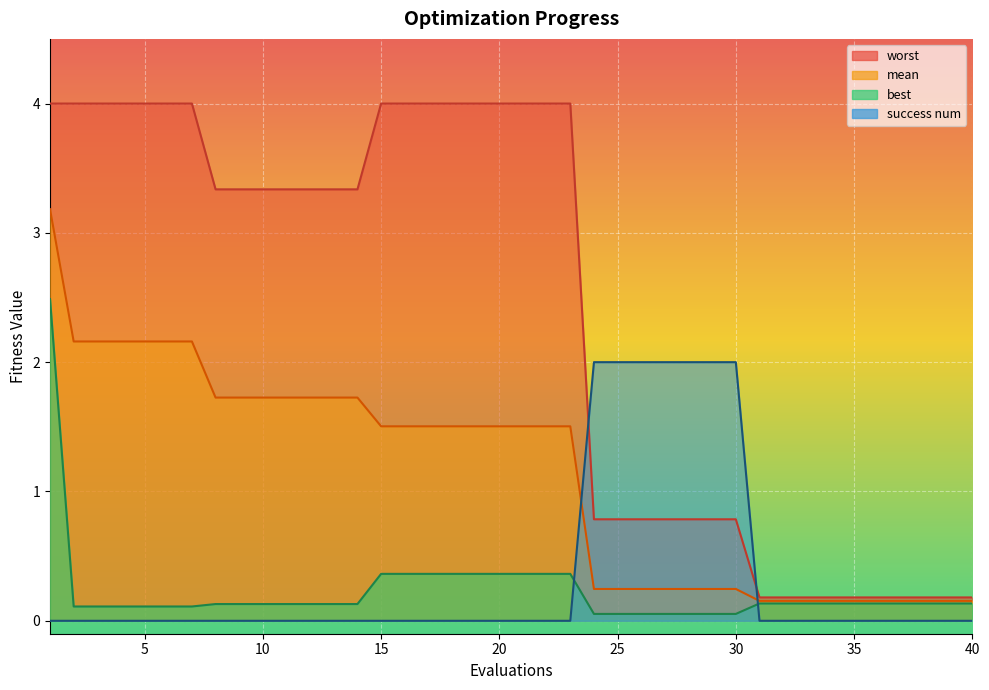

Rank the series by their maximum value, from highest to lowest.

worst, mean, best, success num